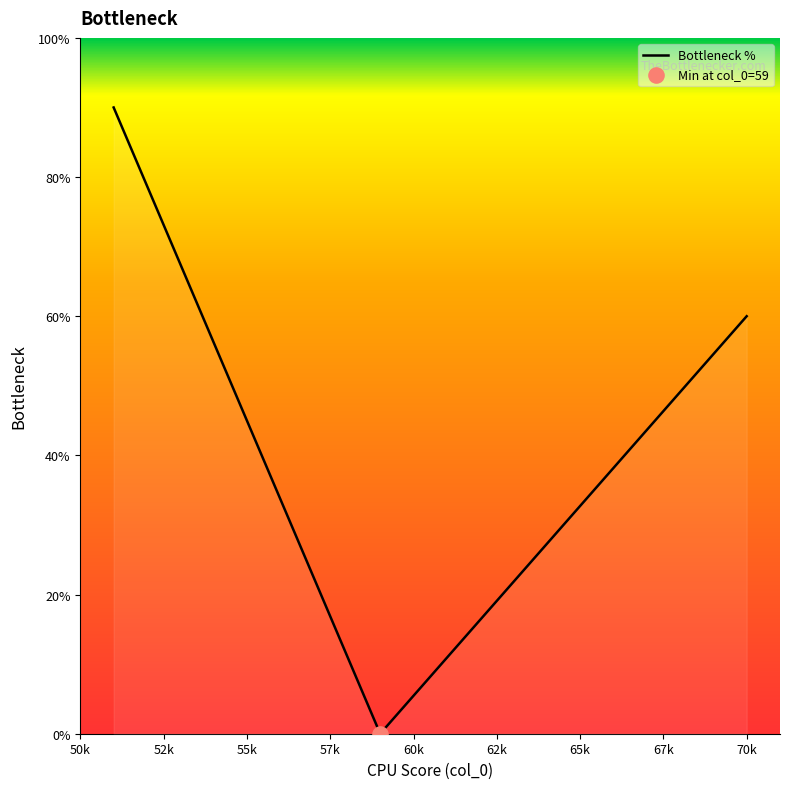

What is the greatest value displayed?

90.0